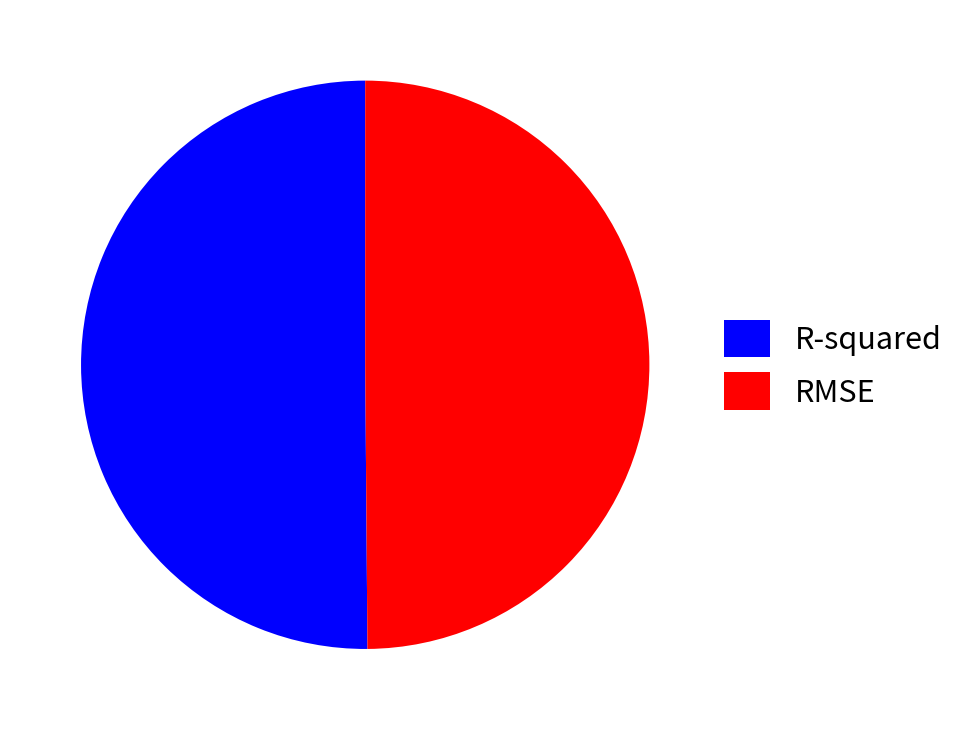

How many segments does this pie chart have?

2